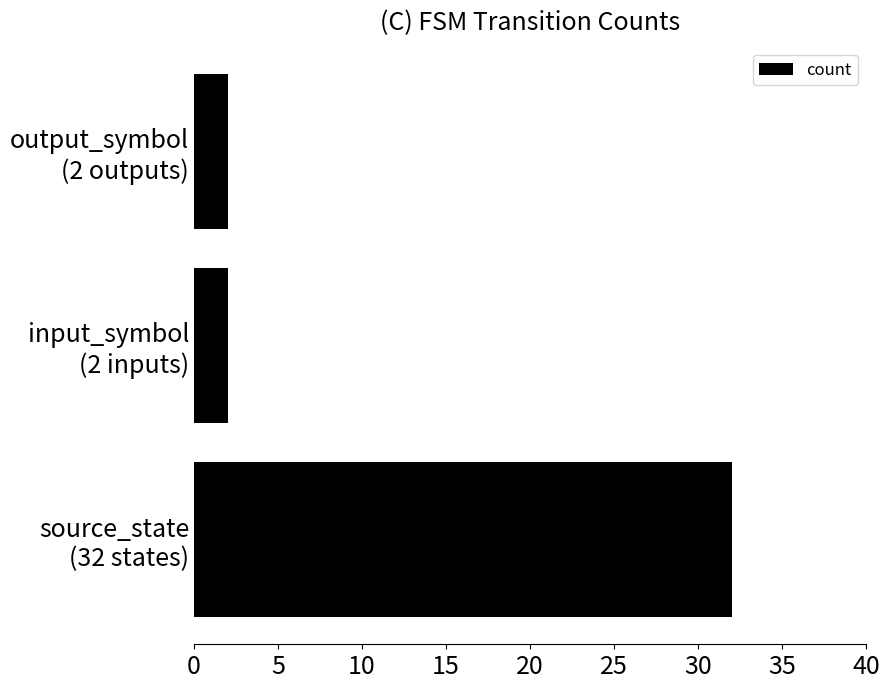

Reading bottom to top, extract all data points from this chart.

32	2	2